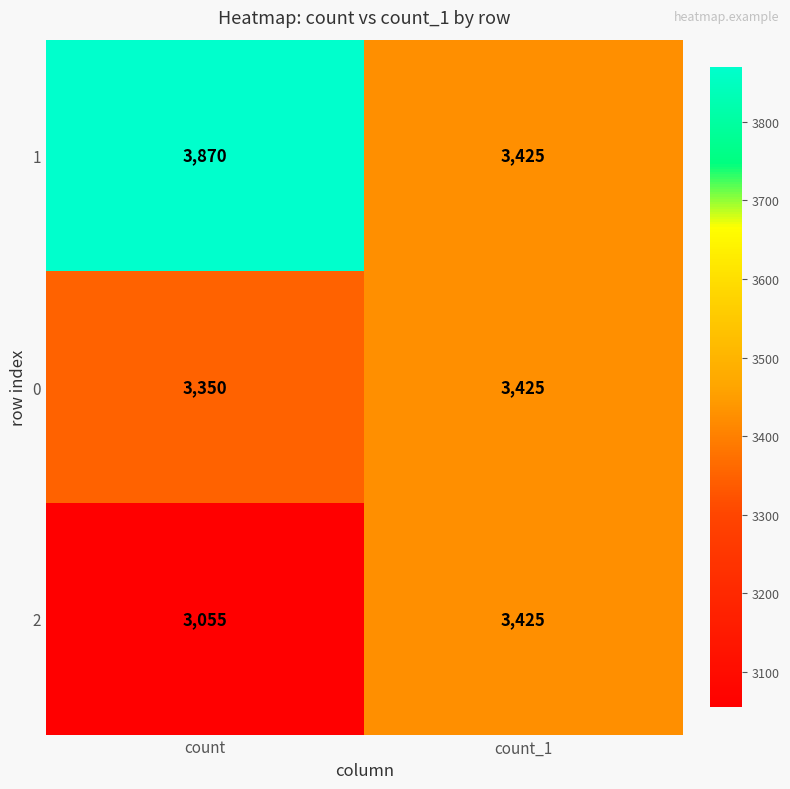

What value does the 2 series have at count_1?

3425